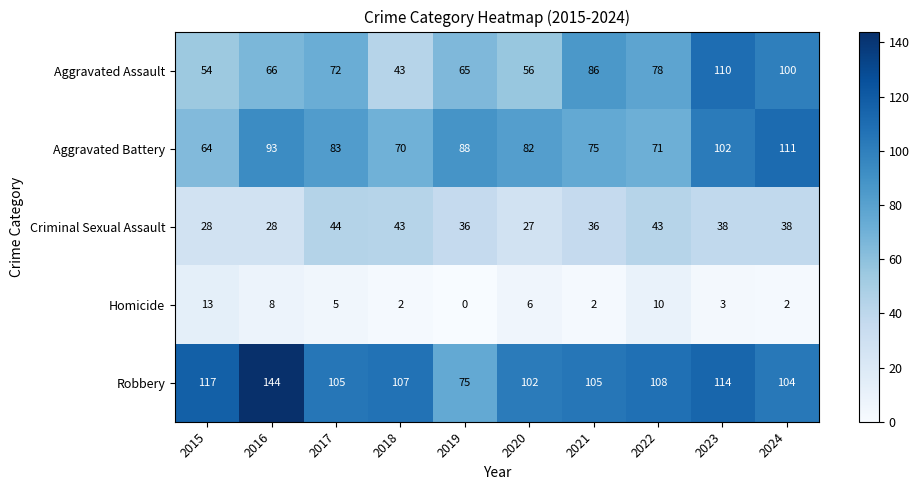

What is the sum of all Aggravated Assault values?

730